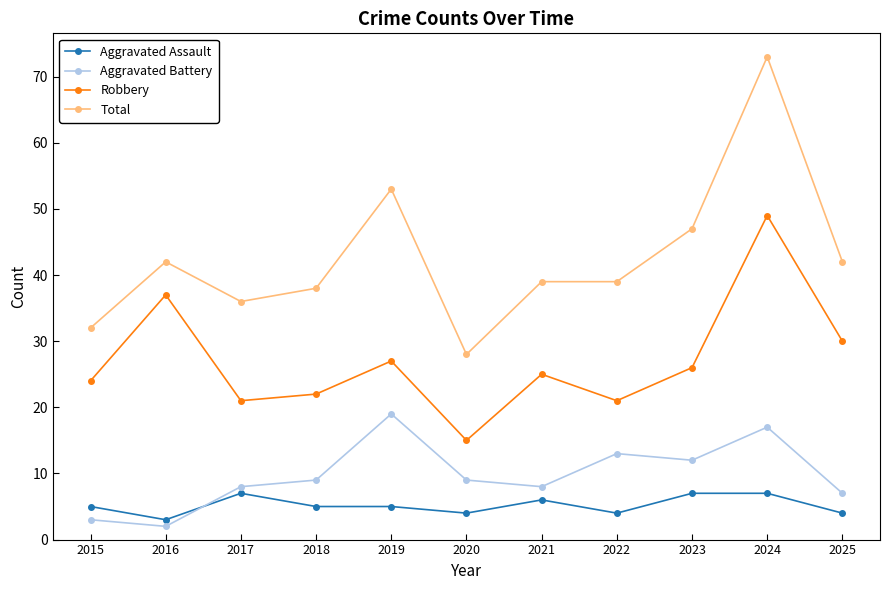

What is the approximate value of Aggravated Assault at 2023?

7